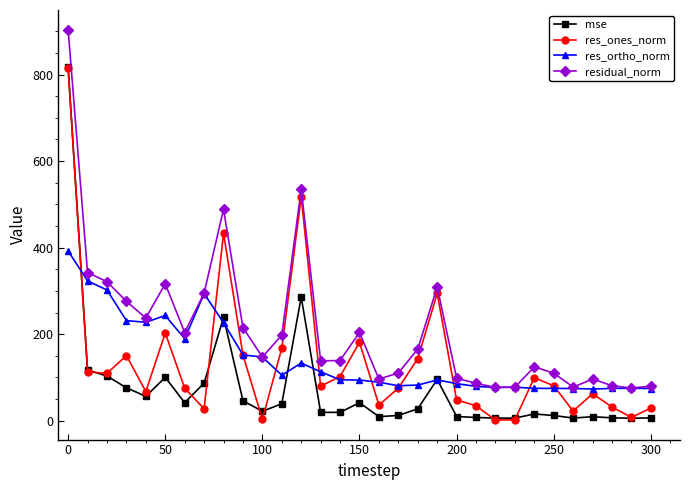

What is the maximum value shown in the chart?

904.0